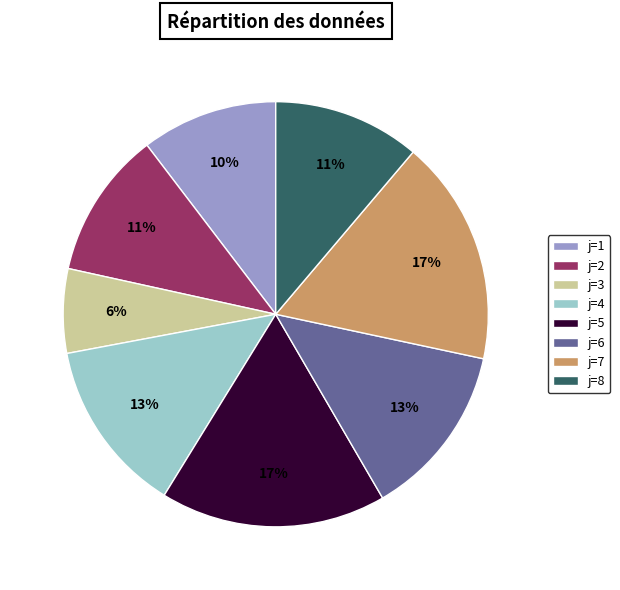

To the nearest percent, what portion does j=6 represent?

13%